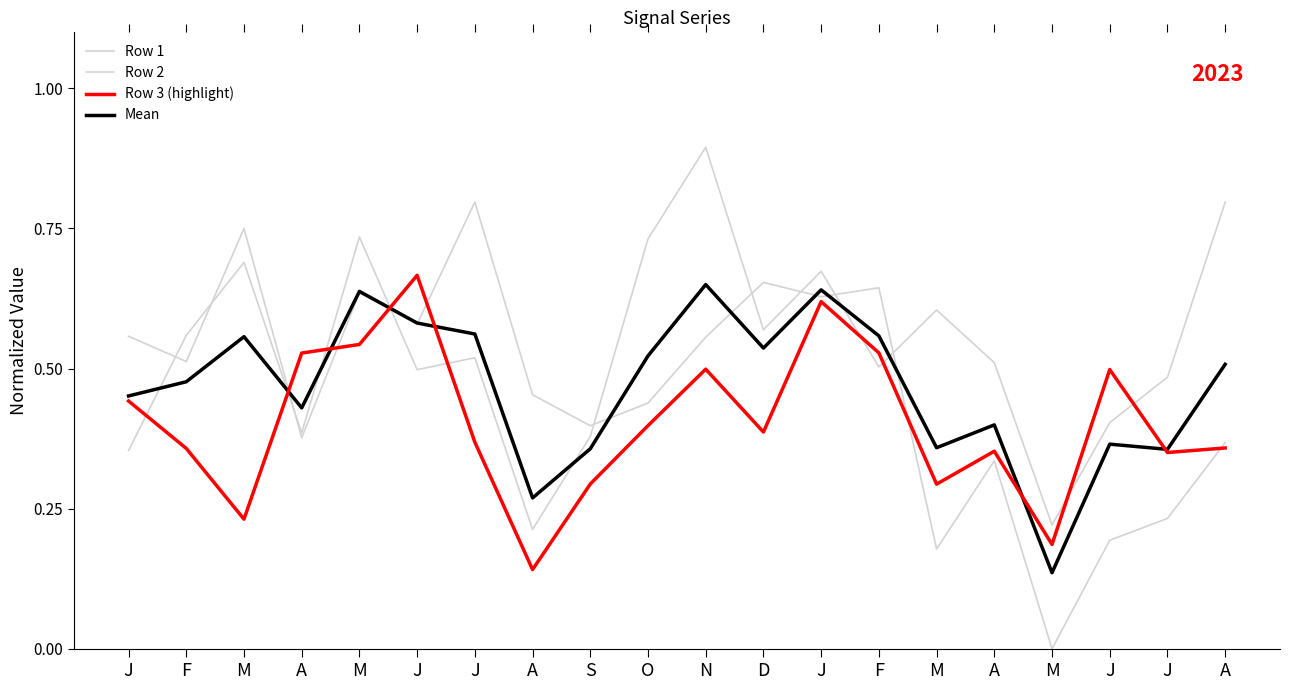

Which series changed the most between M and A?

Row 2